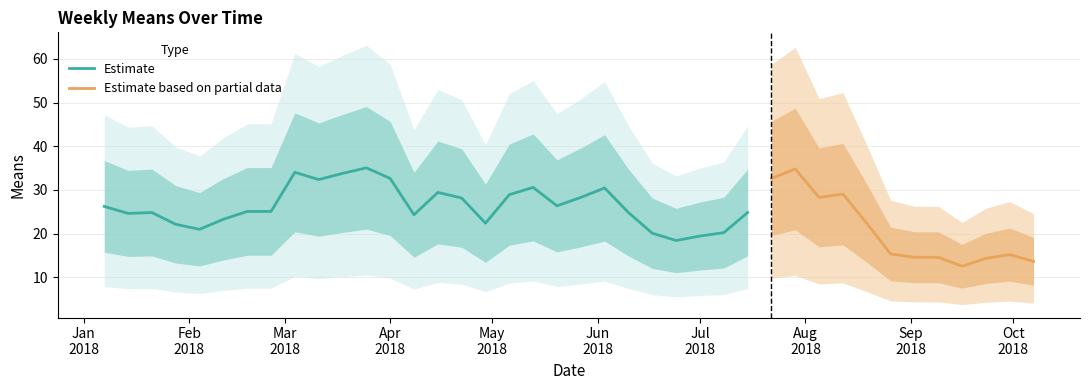

Does the chart have visible grid lines?

Yes